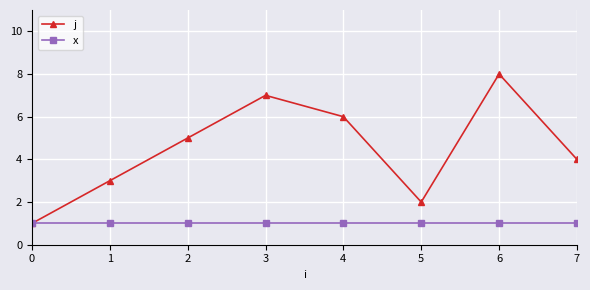

At which category does the chart reach its peak across all series?

6